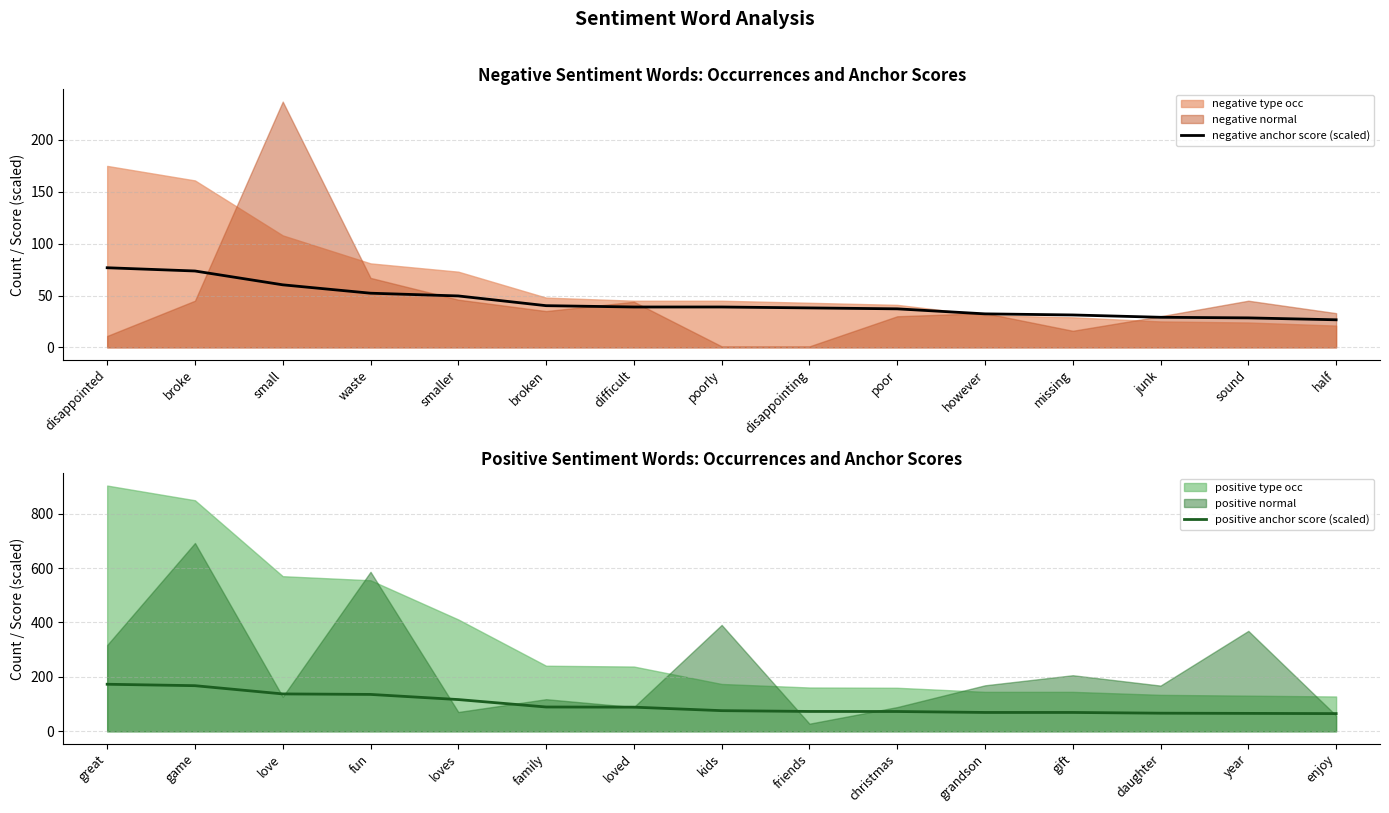

True or false: positive anchor score (scaled) and negative anchor score (scaled) intersect in this chart.

False